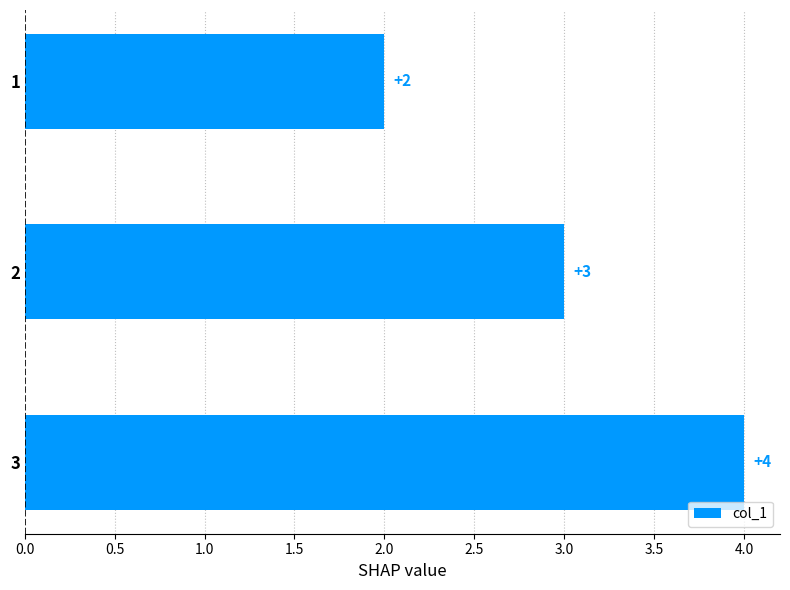

The chart shows a value of 3 at 2. True or false?

True